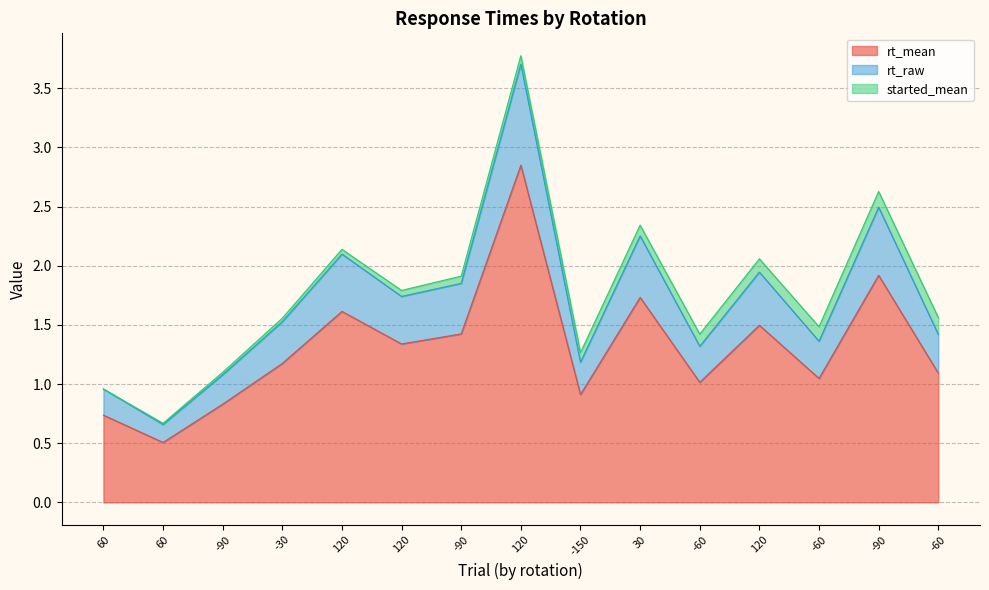

What is the total value across all series at 120?

3.7